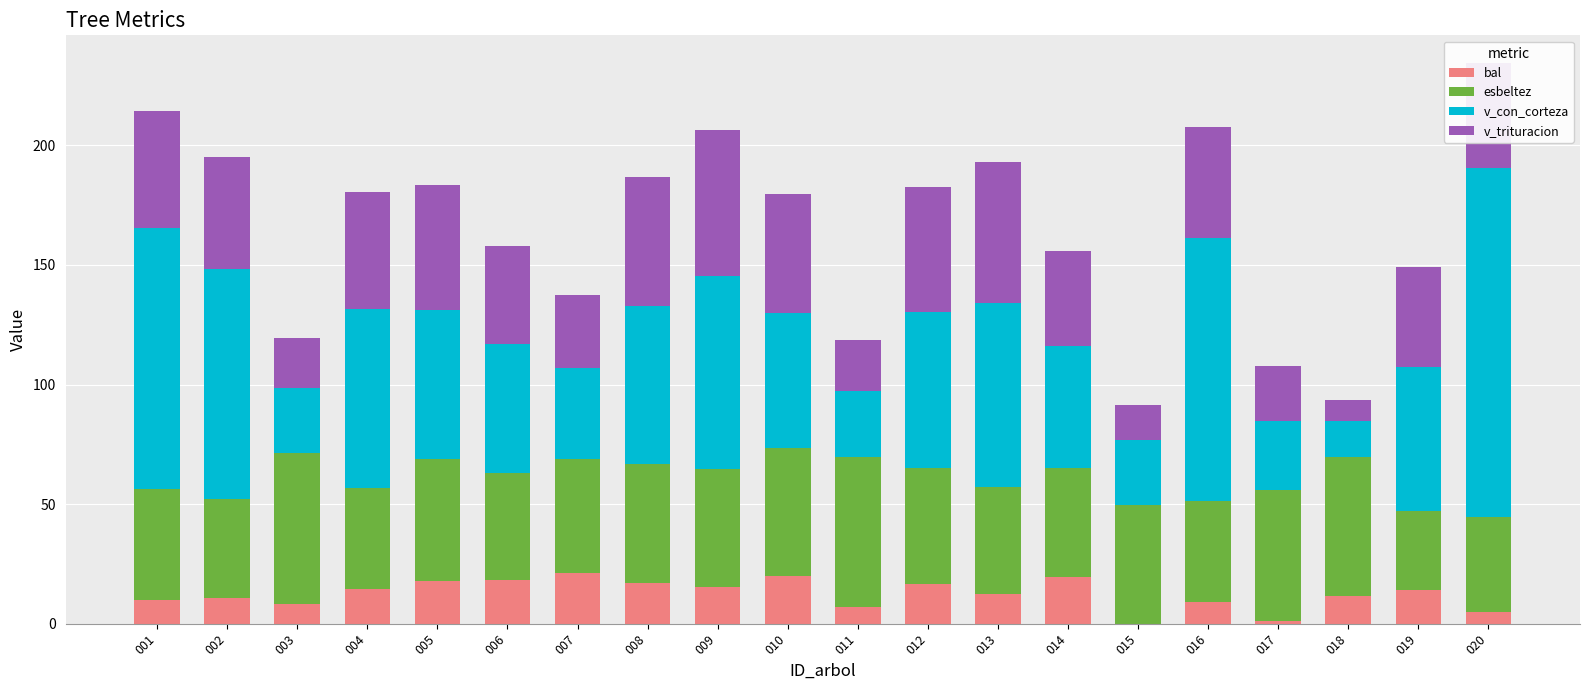

What is the total value across all series at 004?

180.4